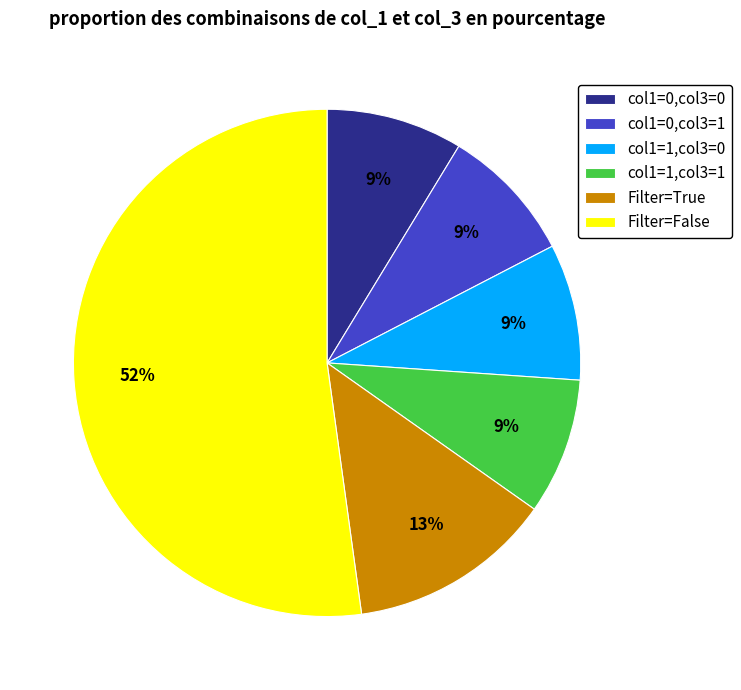

How many segments does this pie chart have?

6